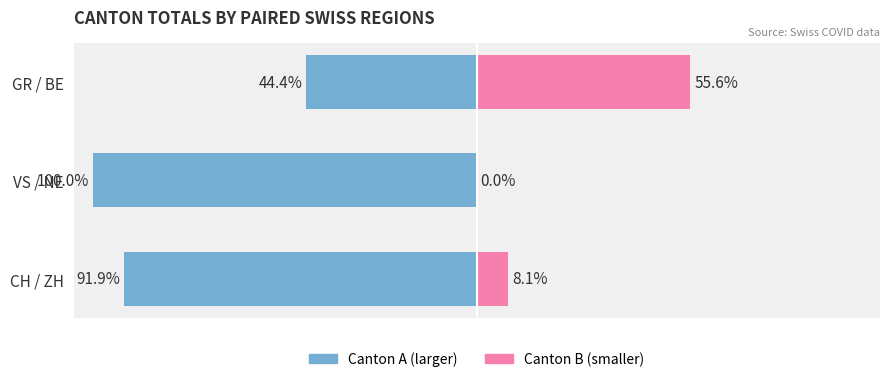

Rank the categories by Canton B (smaller) value from lowest to highest.

VS / NE, CH / ZH, GR / BE